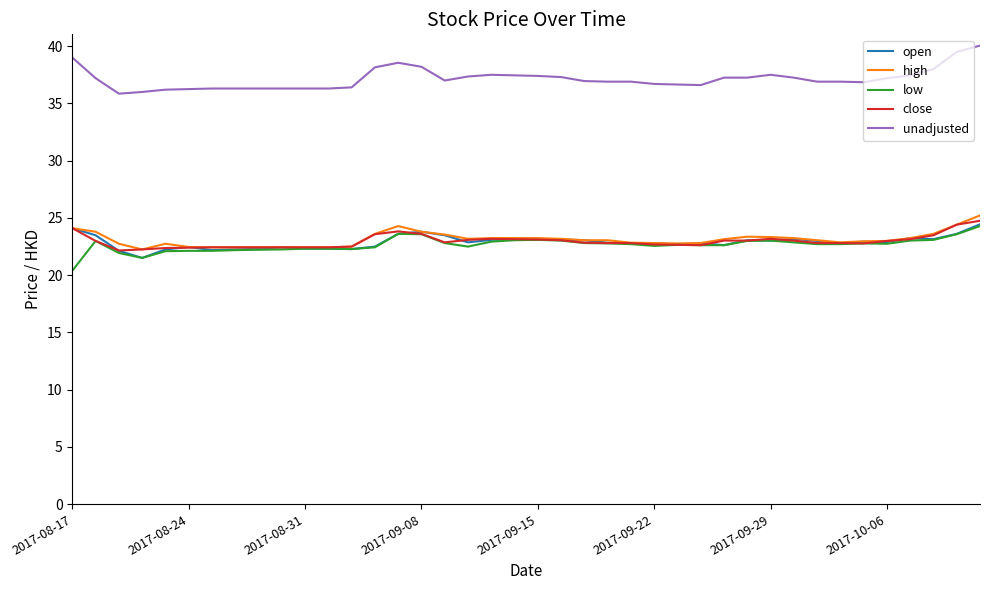

True or false: close and unadjusted cross at least once.

False